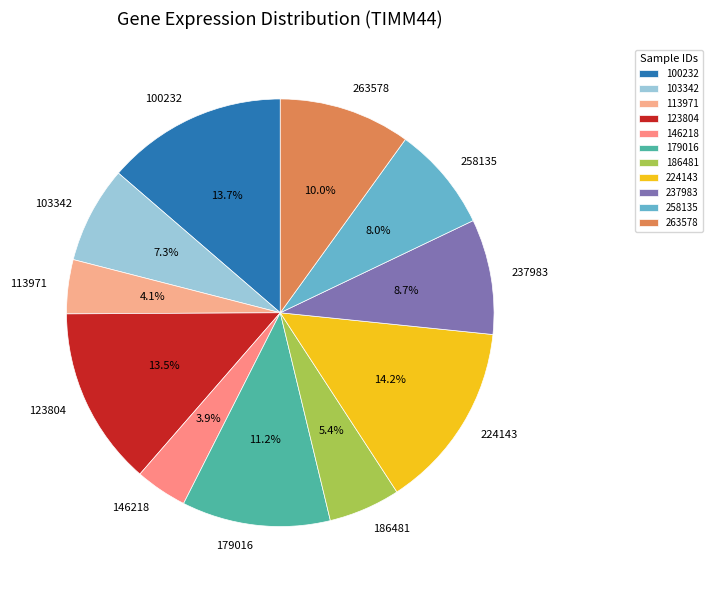

To the nearest percent, what portion does 113971 represent?

4%